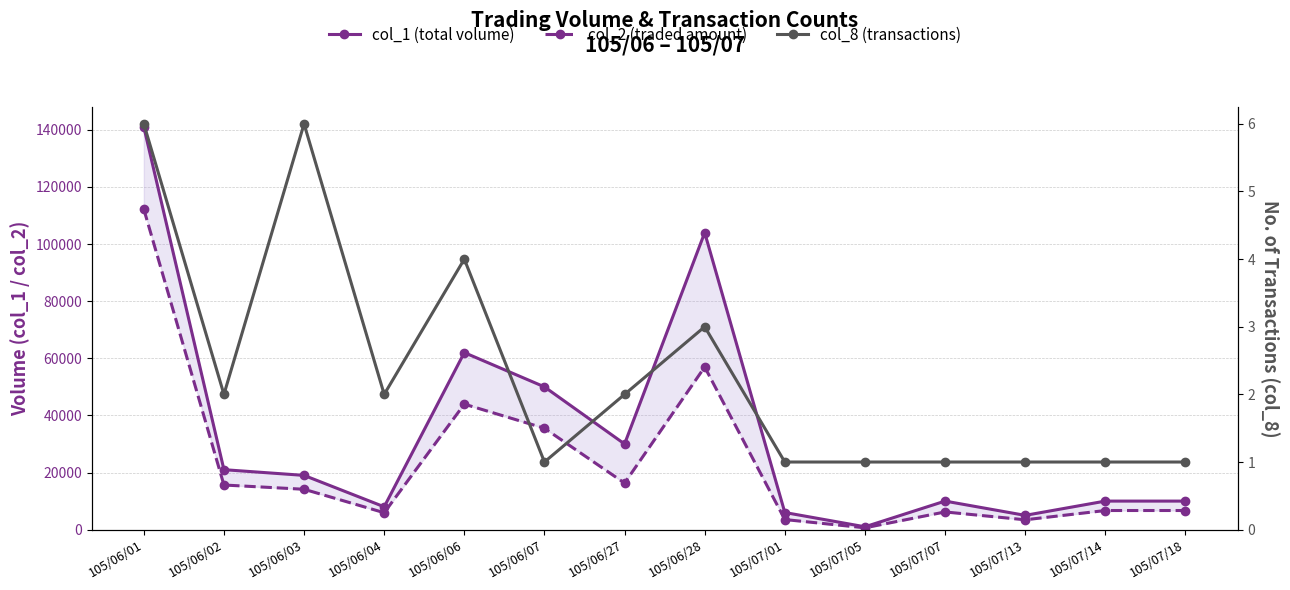

Count the number of categories in the chart.

14